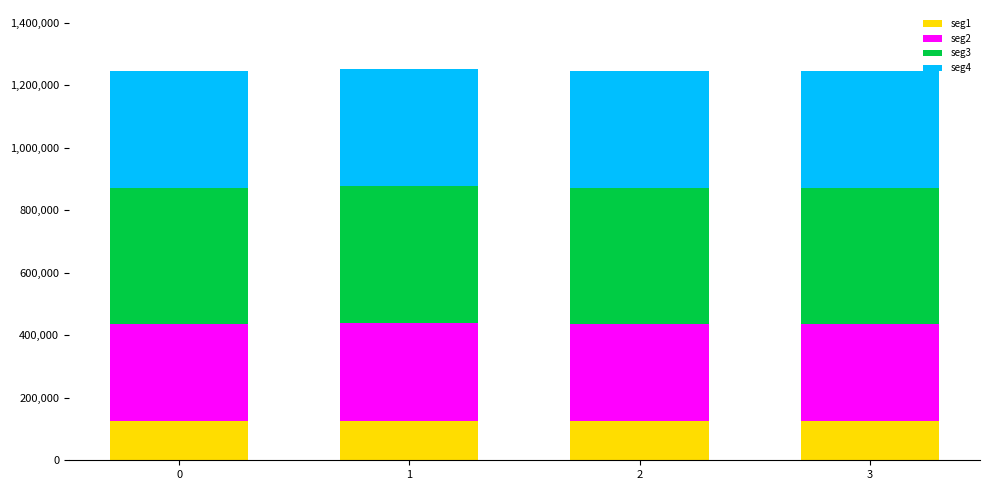

What is the lowest value of the seg1 series?

124455.1